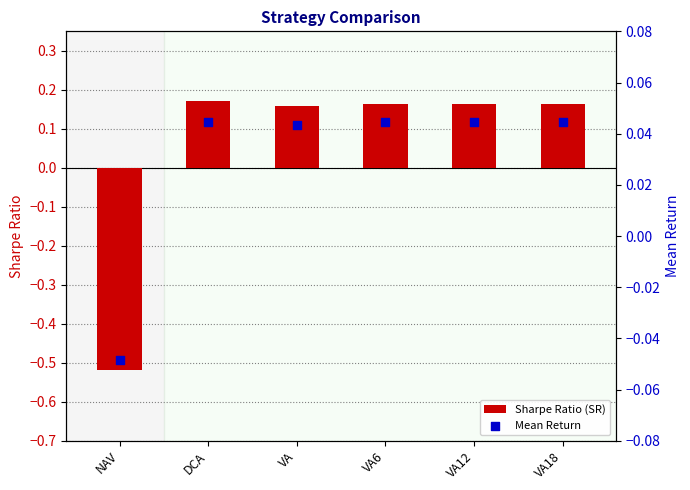

What are all the series names shown in the legend?

Sharpe Ratio (SR), Mean Return